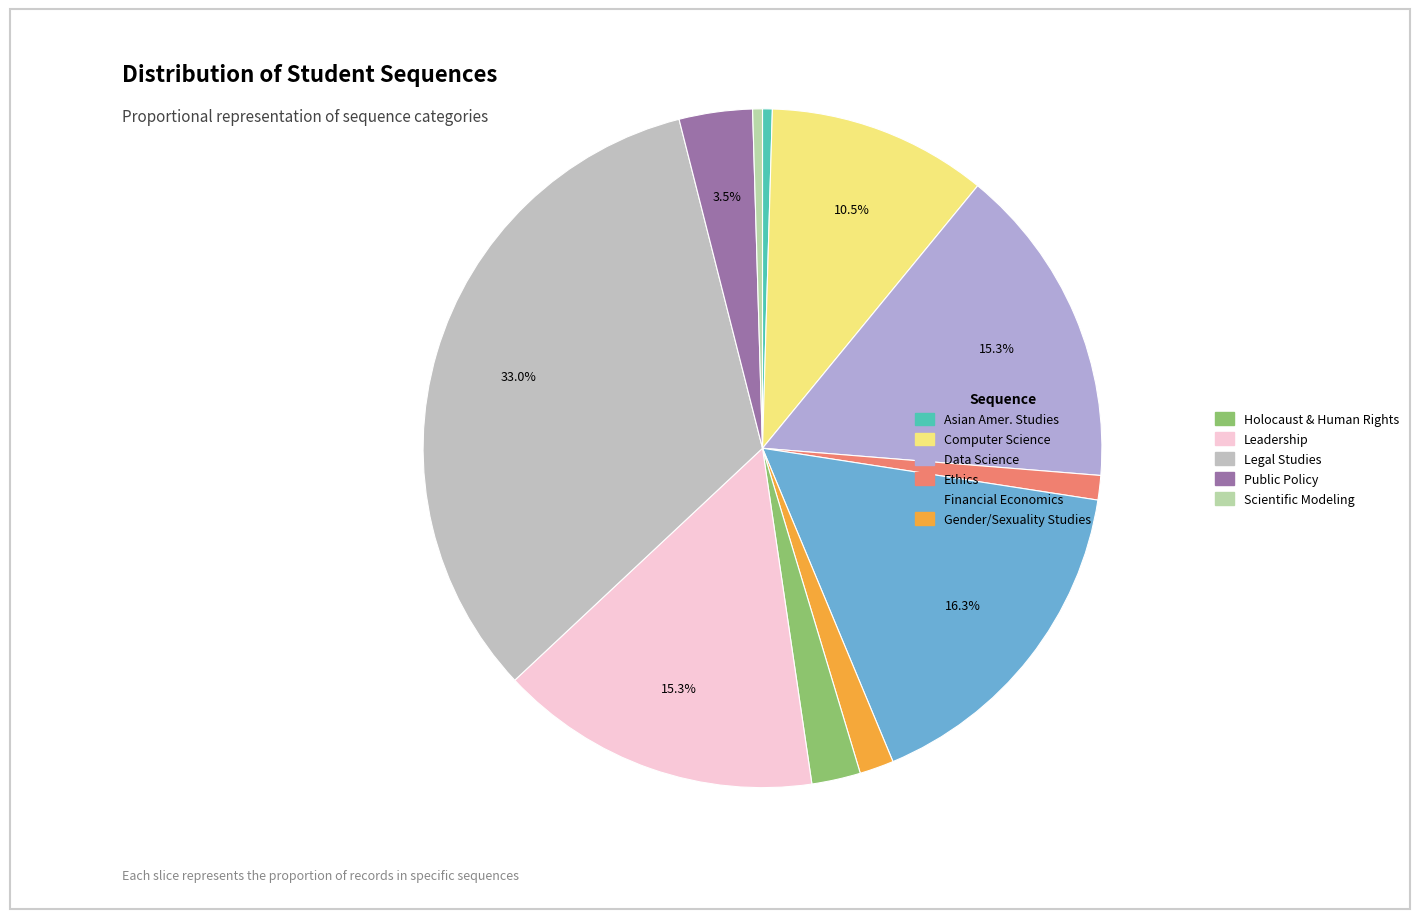

Rank the categories by value from highest to lowest.

Legal Studies, Financial Economics, Data Science, Leadership, Computer Science, Public Policy, Holocaust & Human Rights, Gender/Sexuality Studies, Ethics, Asian Amer. Studies, Scientific Modeling